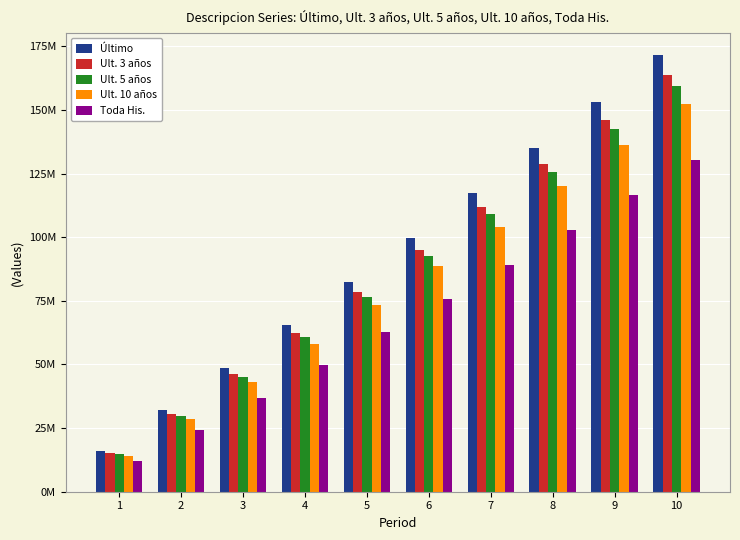

What is the average value of the Último series?

92190524.2